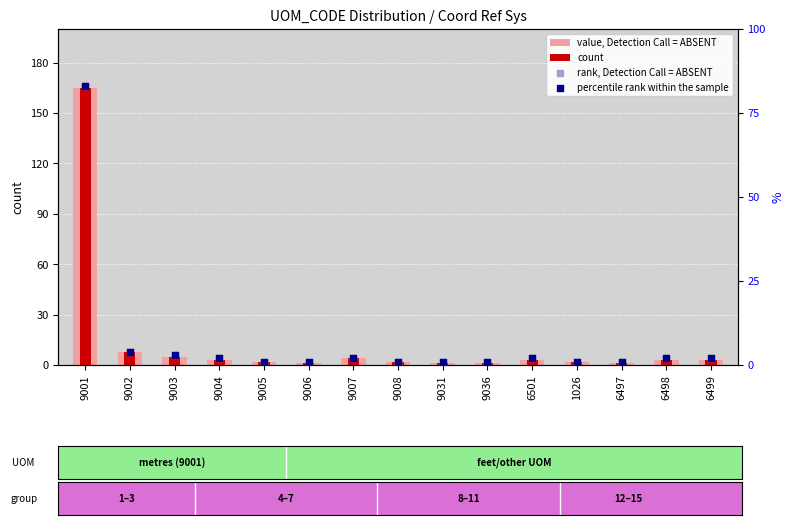

What are all the series names shown in the legend?

value, Detection Call = ABSENT, count, rank, Detection Call = ABSENT, percentile rank within the sample